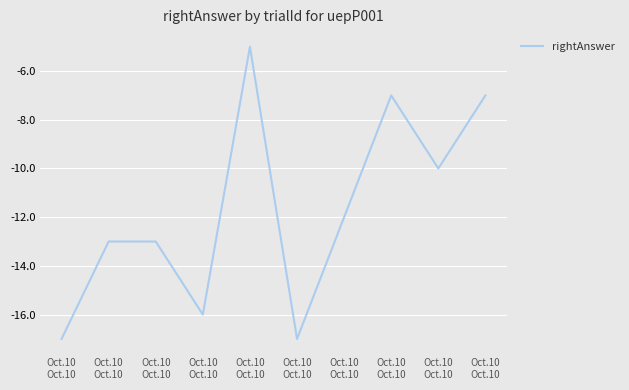

What is the greatest value displayed?

-5